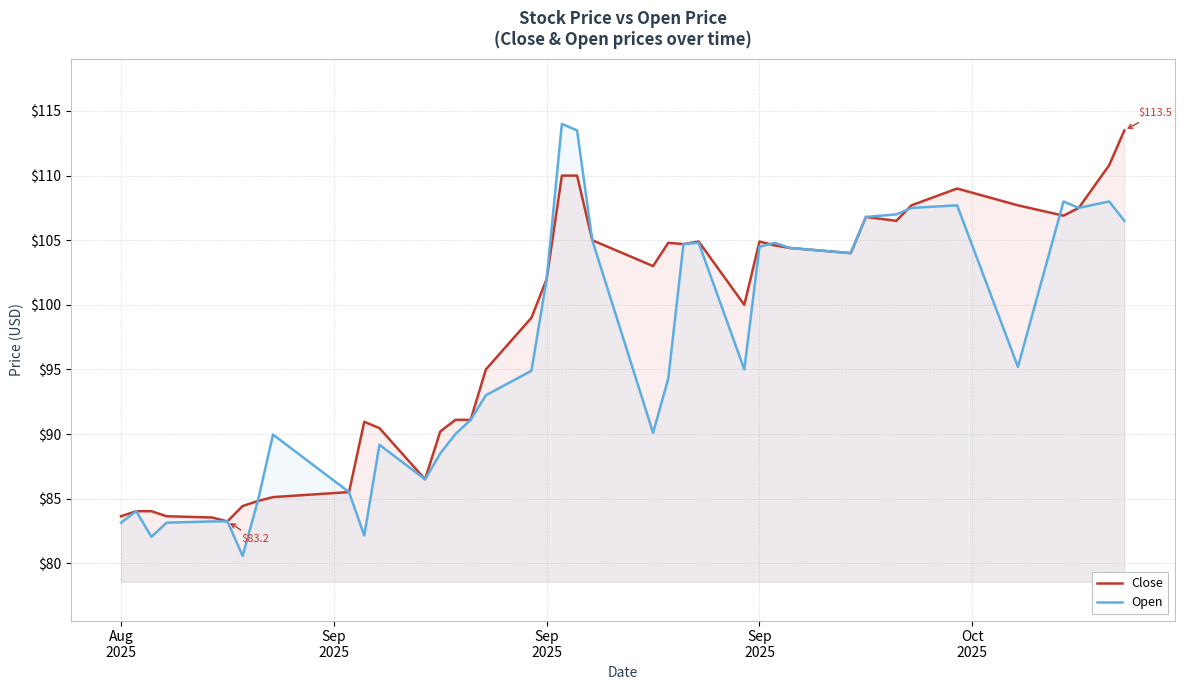

Reading left to right, transcribe all the data shown in this chart.

Close: 83.6	84.0	84.0	83.6	83.5	83.2	84.4	84.8	85.1	85.5	91.0	90.5	86.5	90.2	91.1	91.1	95.0	99.0	102.0	110.0	110.0	105.0	103.0	104.8	104.7	104.9	100.0	104.9	104.6	104.4	104.0	106.8	106.5	107.7	109.0	107.7	106.9	107.5	110.8	113.5
Open: 83.1	84.0	82.0	83.1	83.2	83.2	80.6	84.8	90.0	85.5	82.2	89.2	86.5	88.5	90.0	91.1	93.0	94.9	102.0	114.0	113.5	105.0	90.1	94.3	104.7	104.8	95.0	104.5	104.8	104.4	104.0	106.8	107.0	107.5	107.7	95.2	108.0	107.5	108.0	106.5